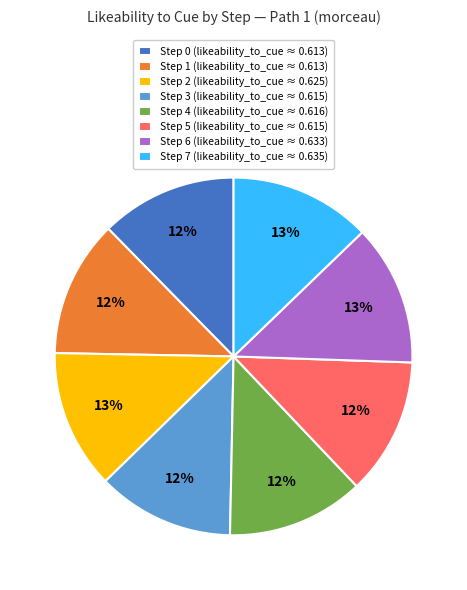

Do Step 1 (likeability_to_cue ≈ 0.613) and Step 0 (likeability_to_cue ≈ 0.613) together represent more than half of the pie?

No